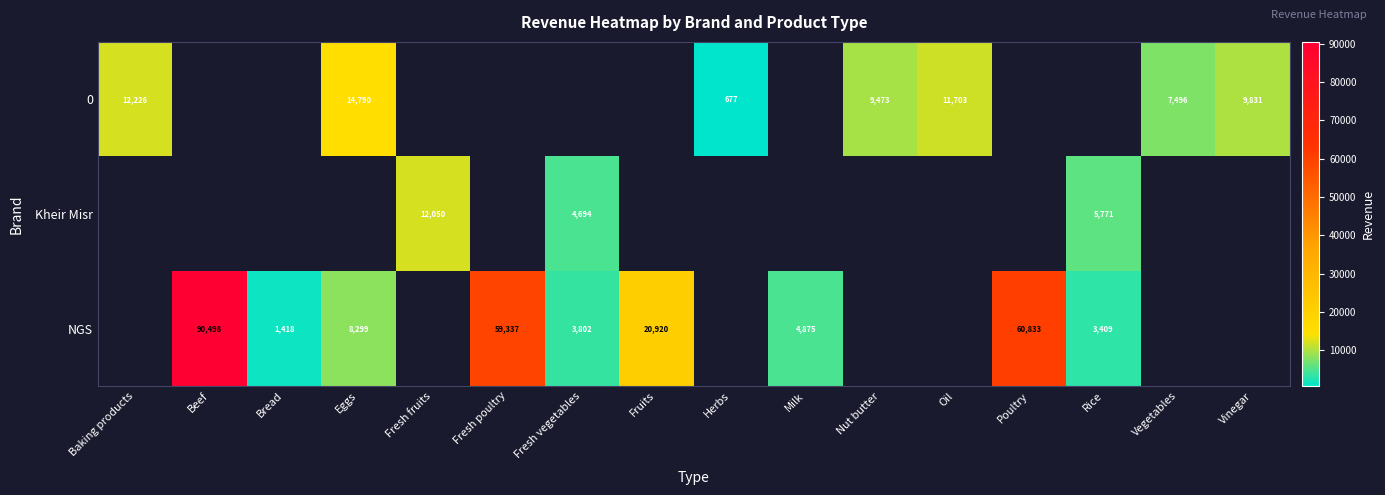

How many data points does each series have?

16